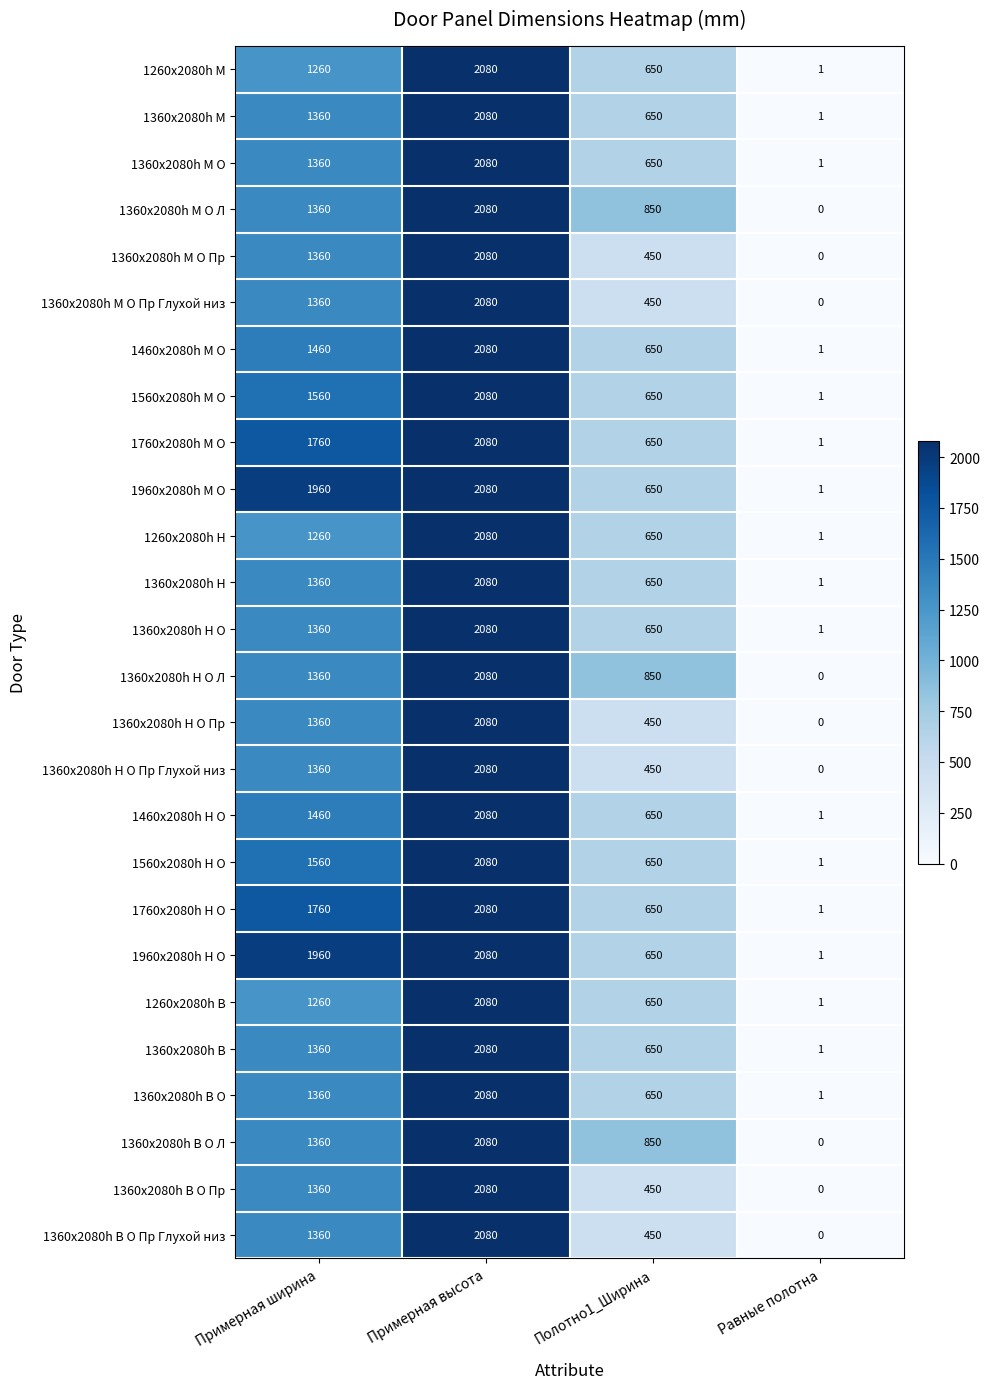

At which label does 1560х2080h Н О reach its minimum?

Равные полотна